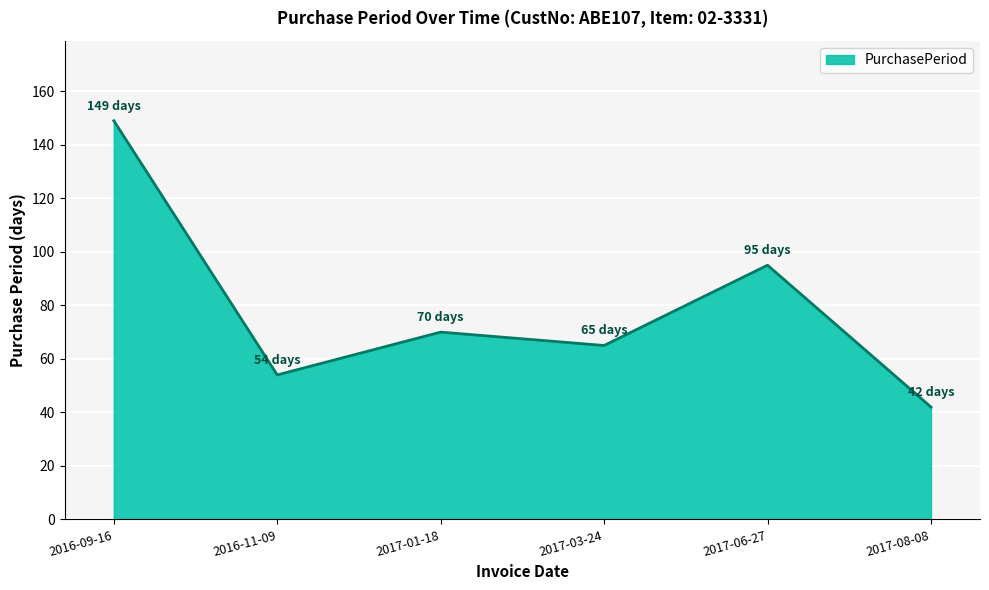

Which category has the highest value across all series?

2016-09-16